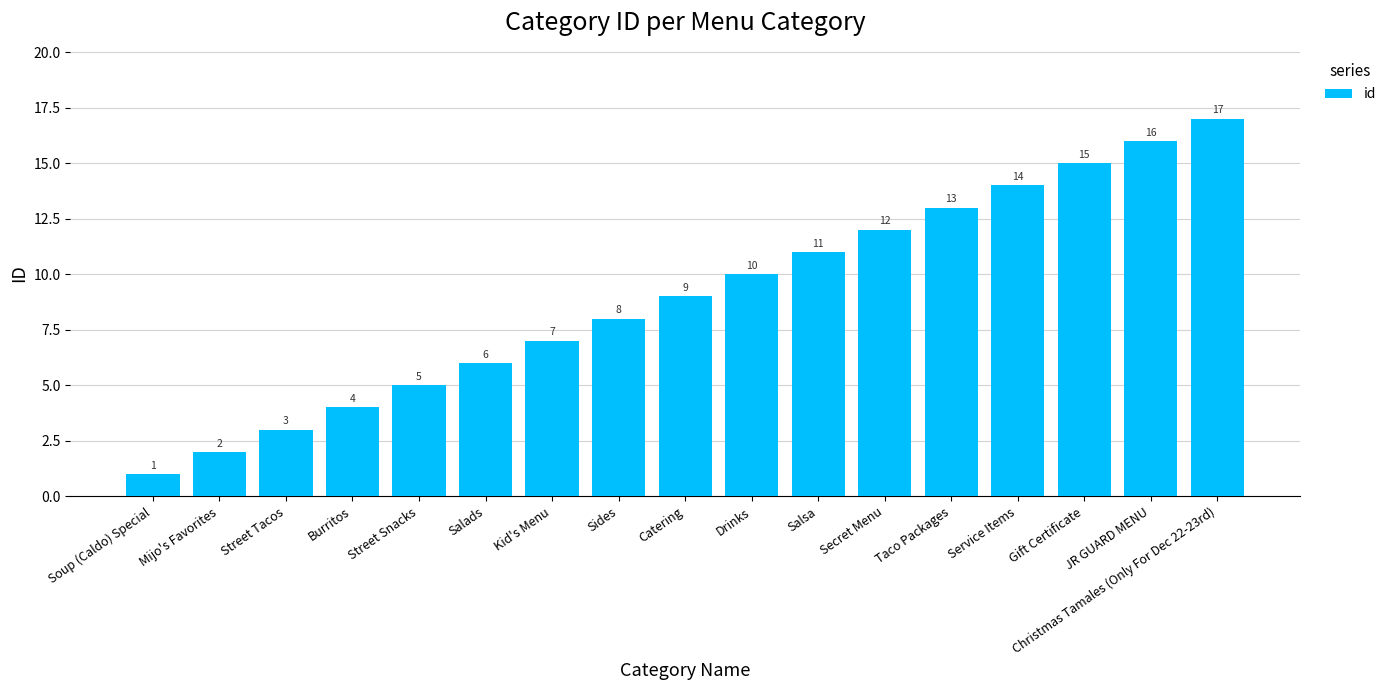

Are the bars grouped side by side (vs. stacked)?

No